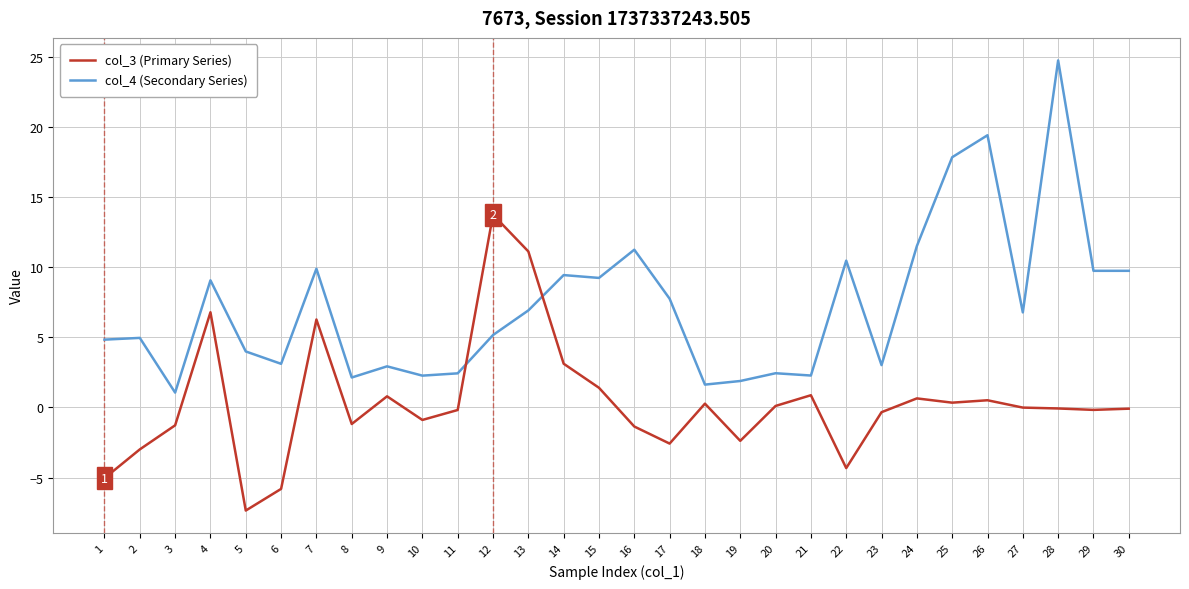

What is the total value across all series at 7?

16.2